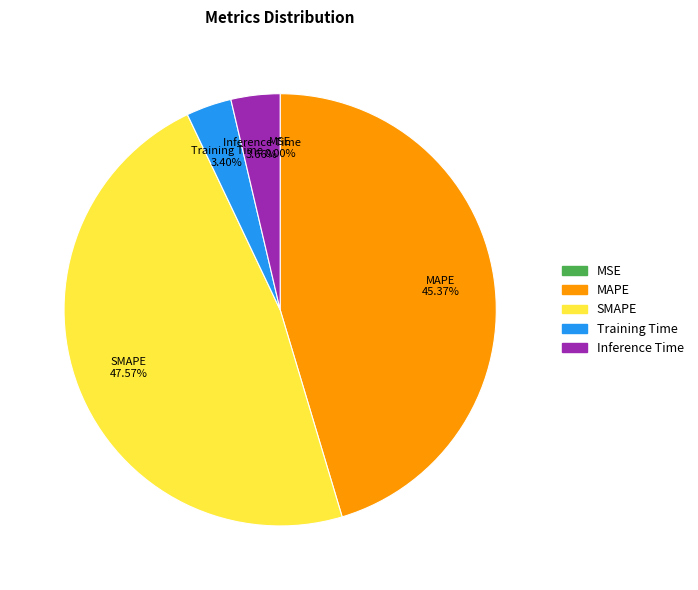

Do Training Time and MAPE together represent more than half of the pie?

No